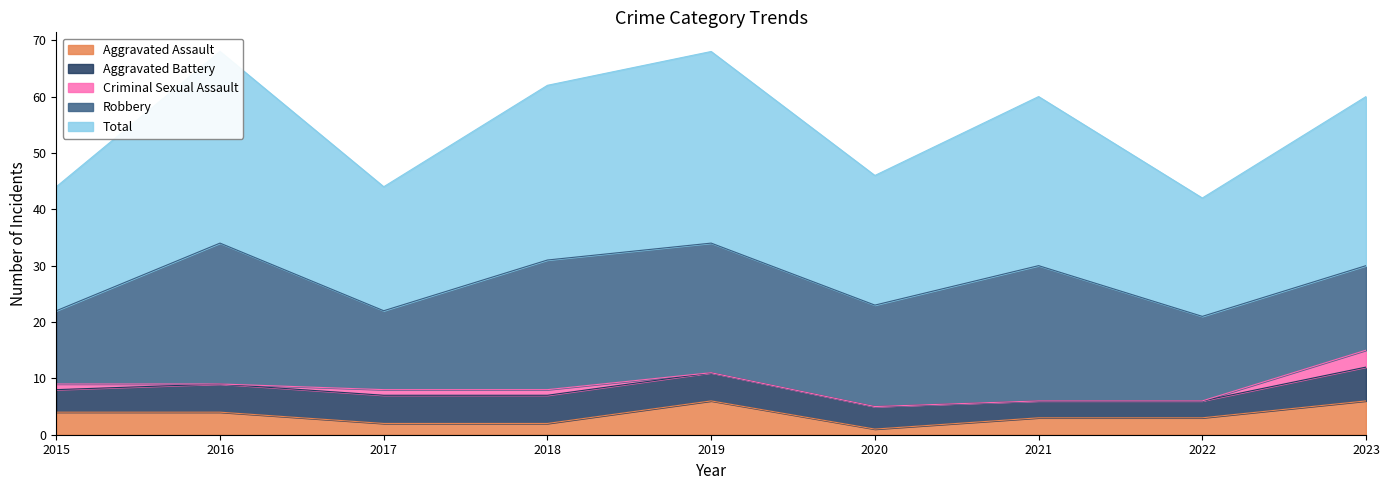

Reading right to left, extract all data points from this chart.

Aggravated Assault: 6	3	3	1	6	2	2	4	4
Aggravated Battery: 6	3	3	4	5	5	5	5	4
Criminal Sexual Assault: 3	0	0	0	0	1	1	0	1
Robbery: 15	15	24	18	23	23	14	25	13
Total: 30	21	30	23	34	31	22	34	22